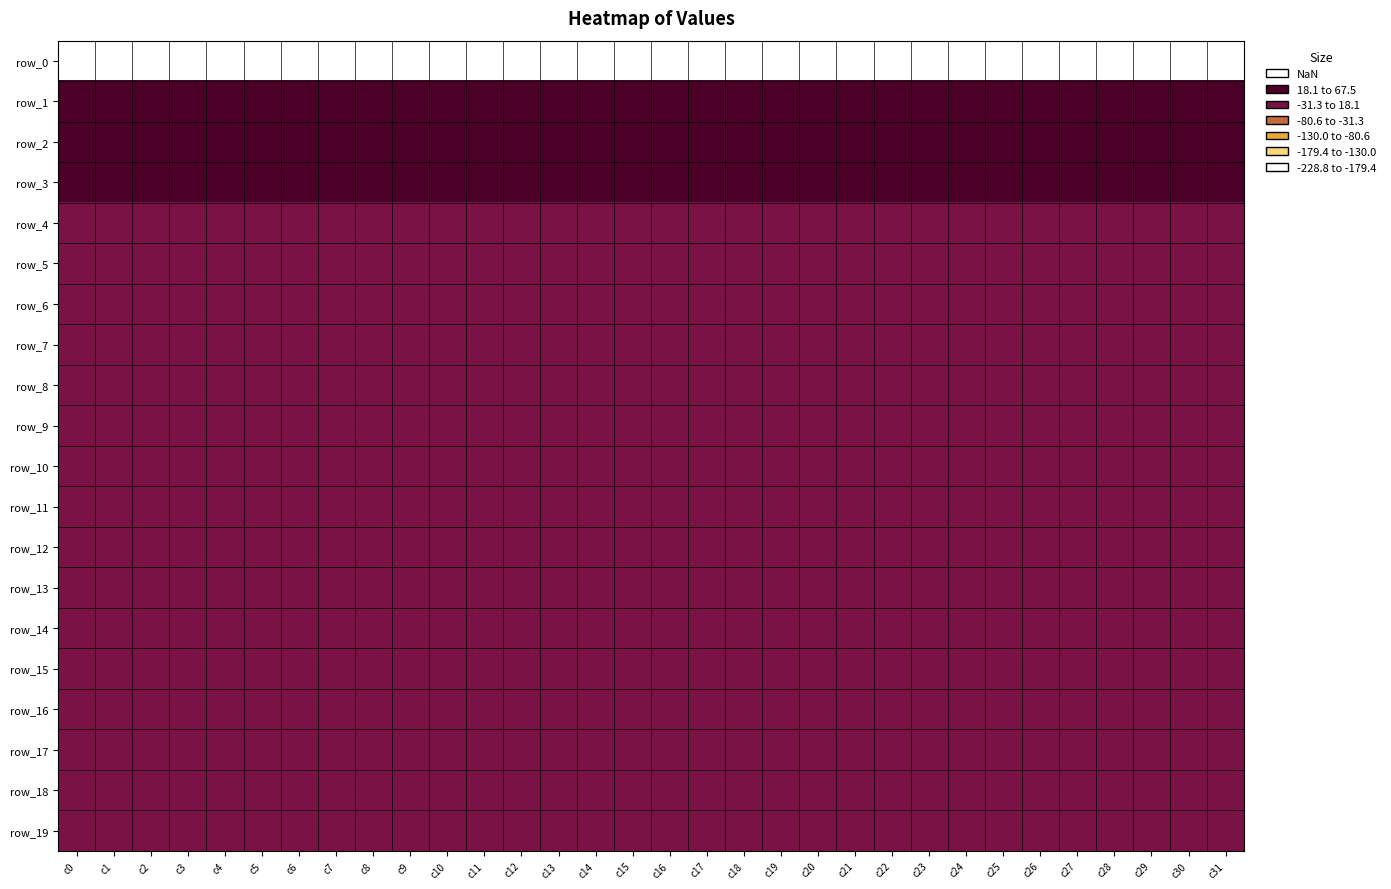

What is the difference between the highest and lowest values at c18?

259.9